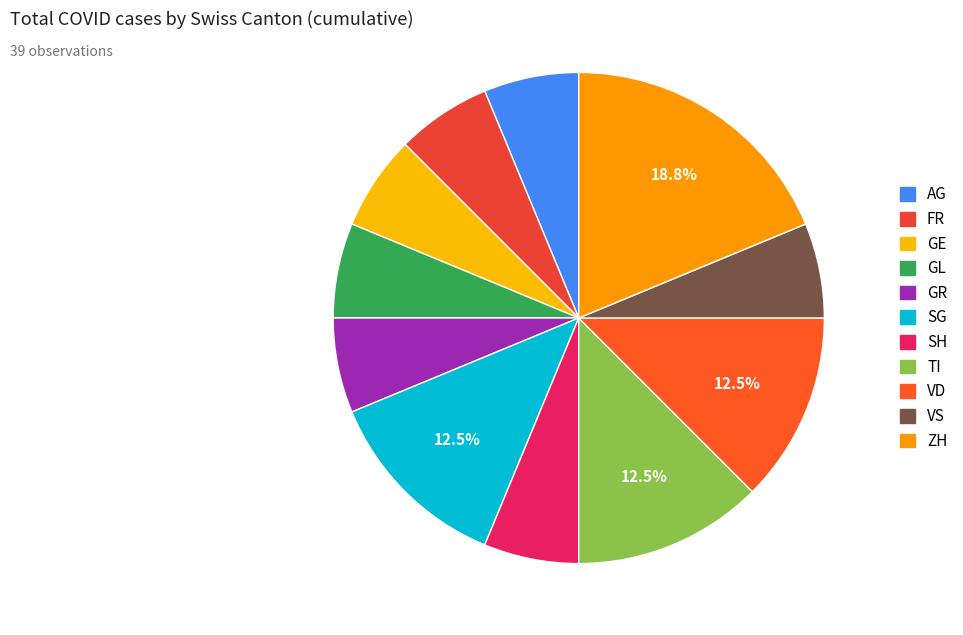

How many segments does this pie chart have?

11